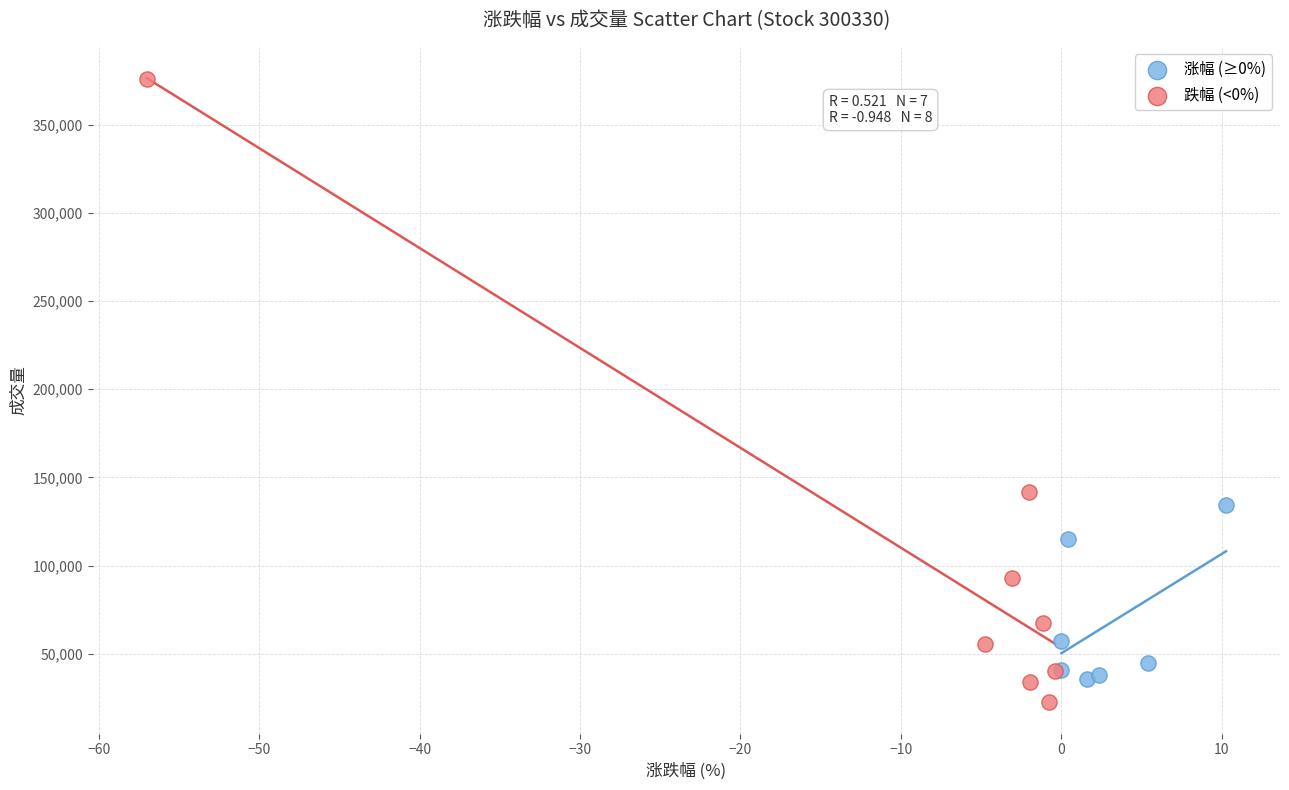

Which series reaches the maximum Y coordinate?

跌幅 (<0%)